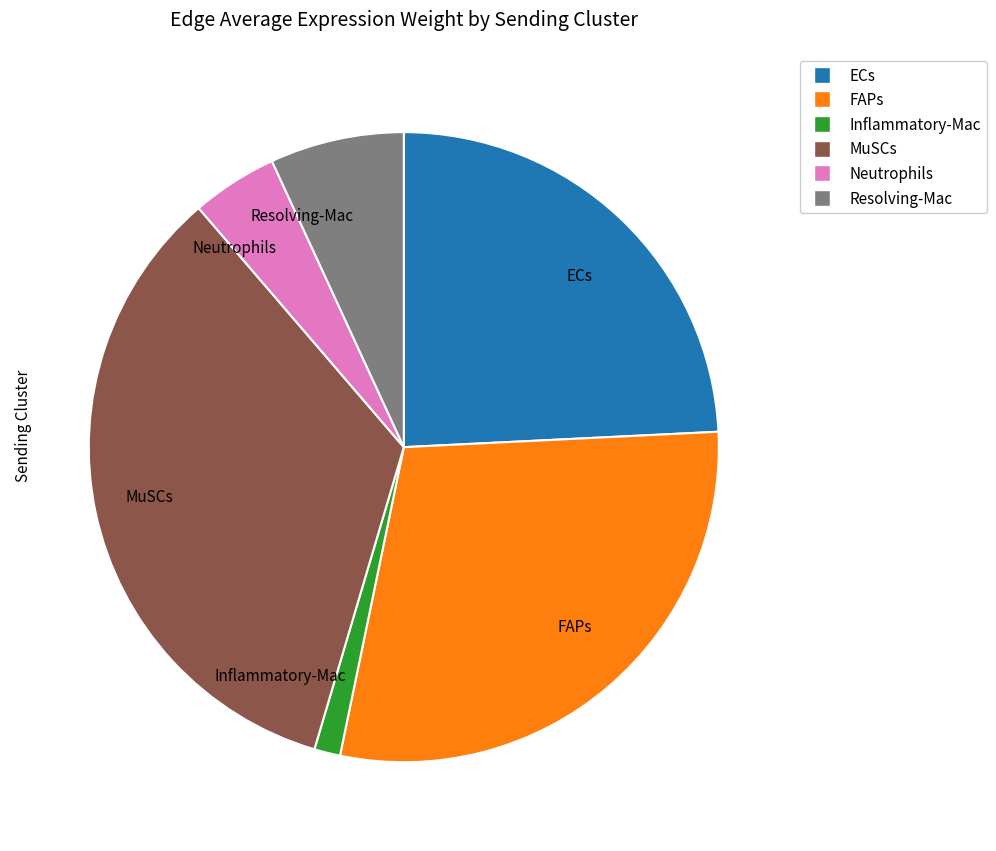

Is it true that FAPs is 37% of the pie?

False